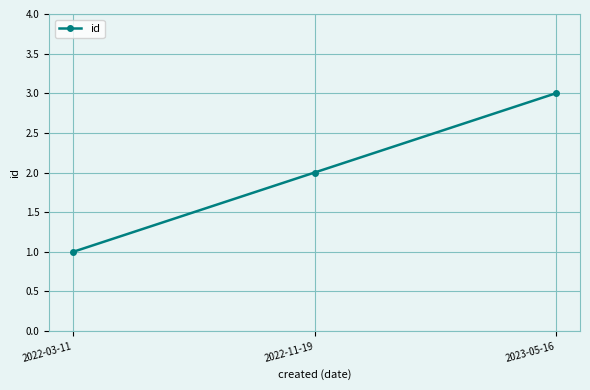

What is the change in value from 2022-11-19 to 2023-05-16?

+1